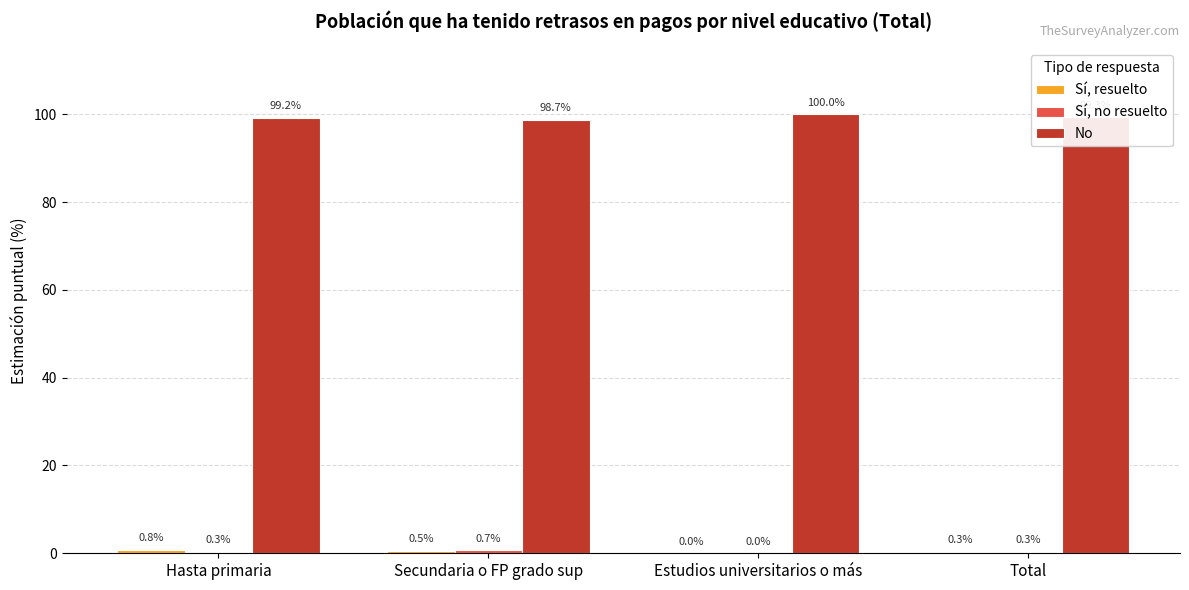

Which series has the largest total across all categories?

No